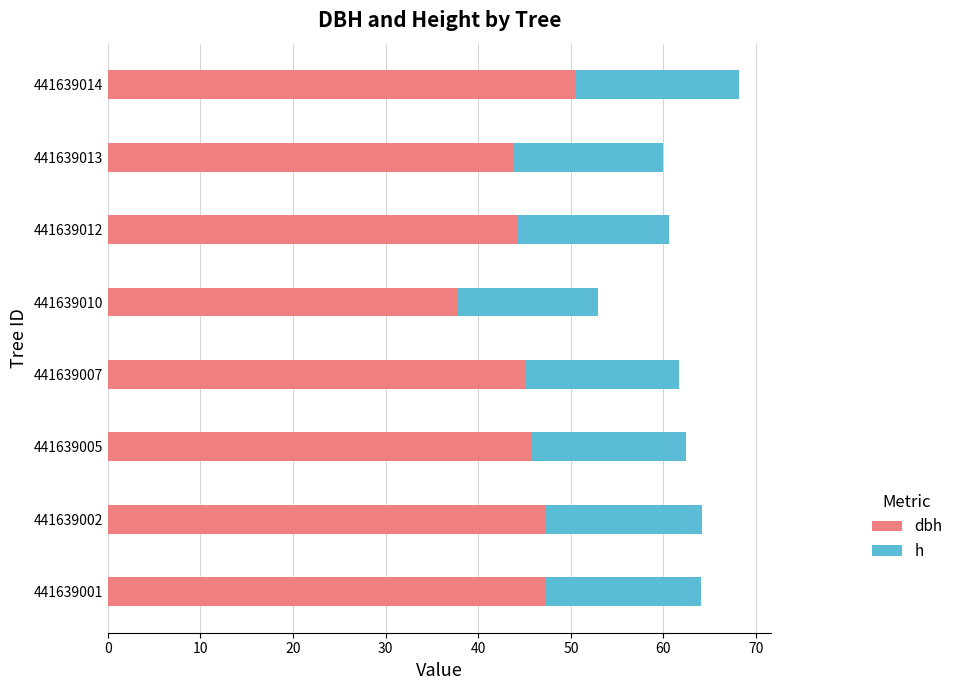

At which category is the sum across all series the highest?

441639014